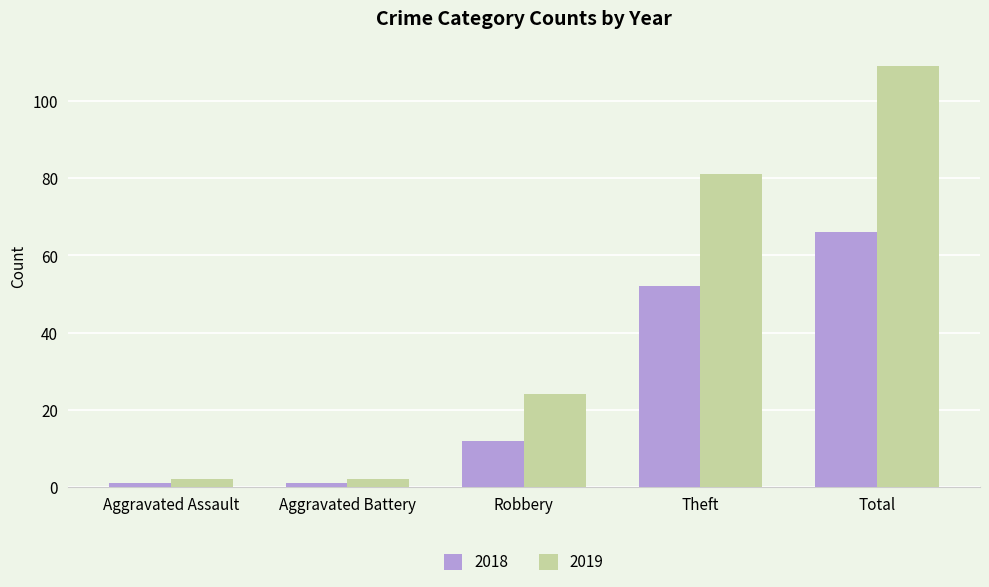

How many bars are there in each group?

2